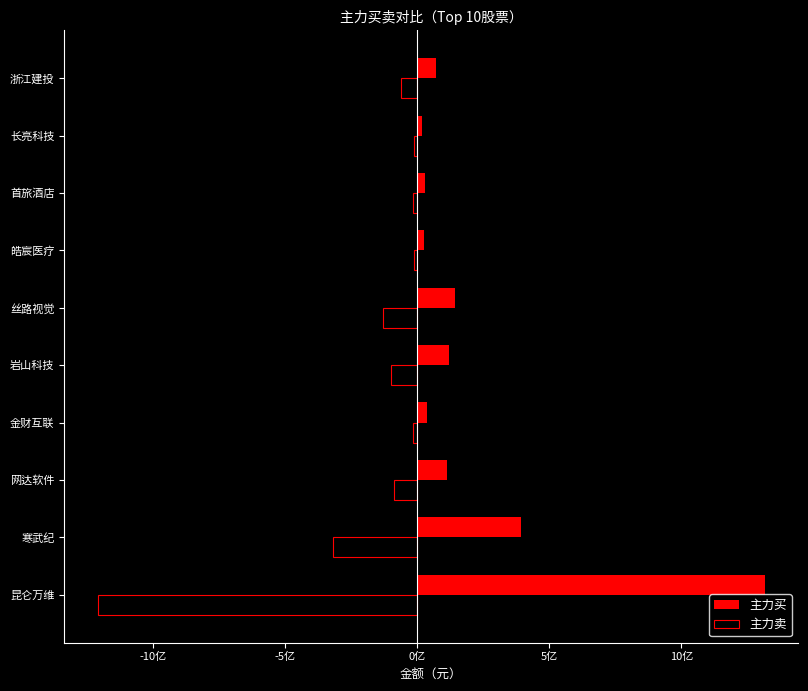

Which series has the largest range (max minus min)?

主力买